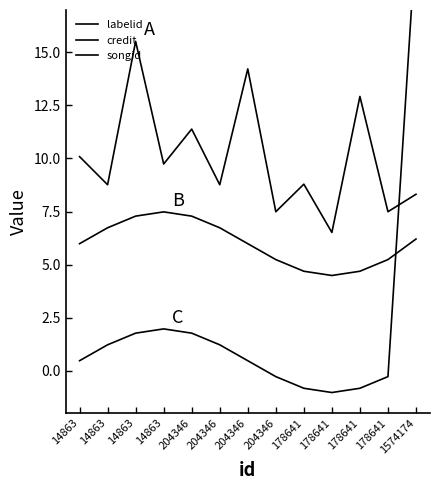

Is the value of credit at 204346 greater than the value of songid at 14863?

Yes